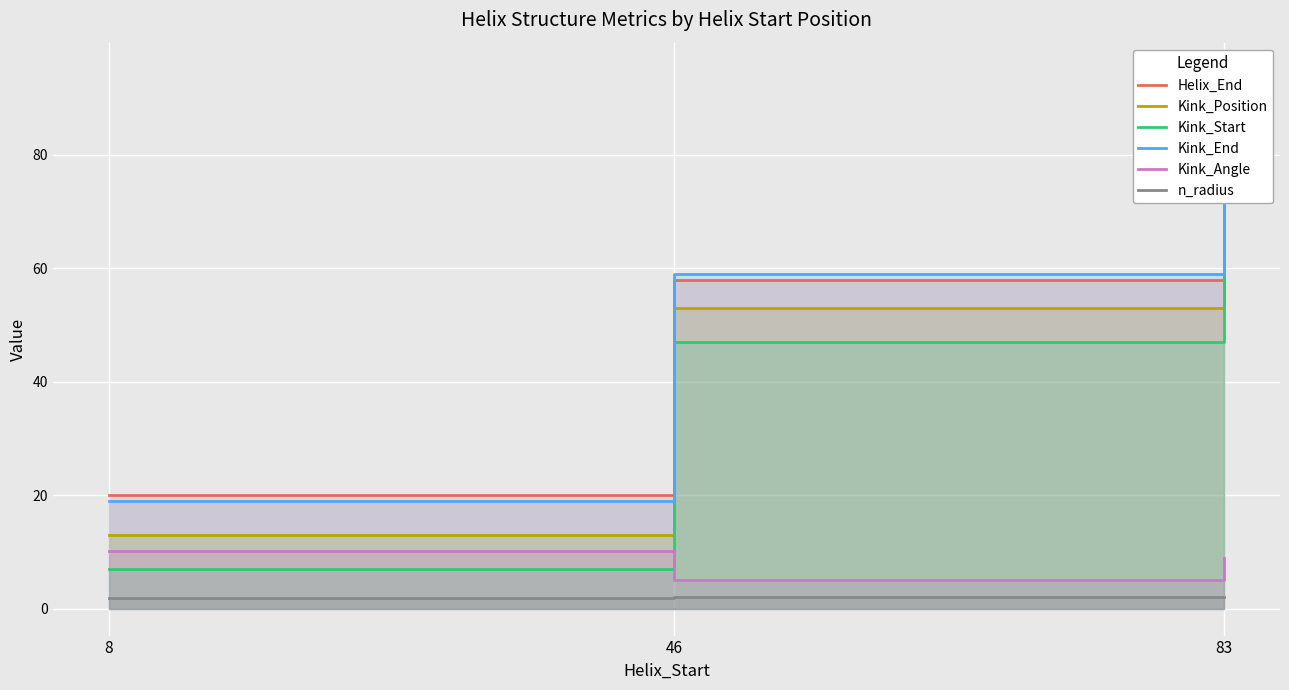

What are all the series names shown in the legend?

Helix_End, Kink_Position, Kink_Start, Kink_End, Kink_Angle, n_radius